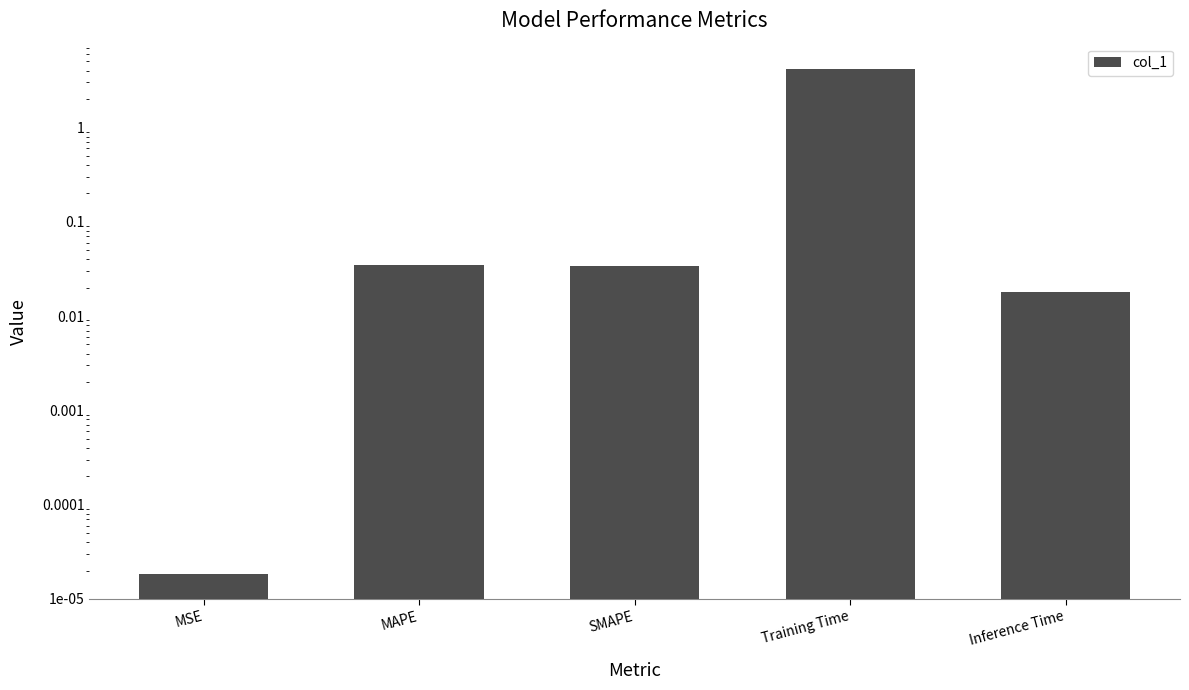

What is the label of the 1st bar from the right?

Inference Time